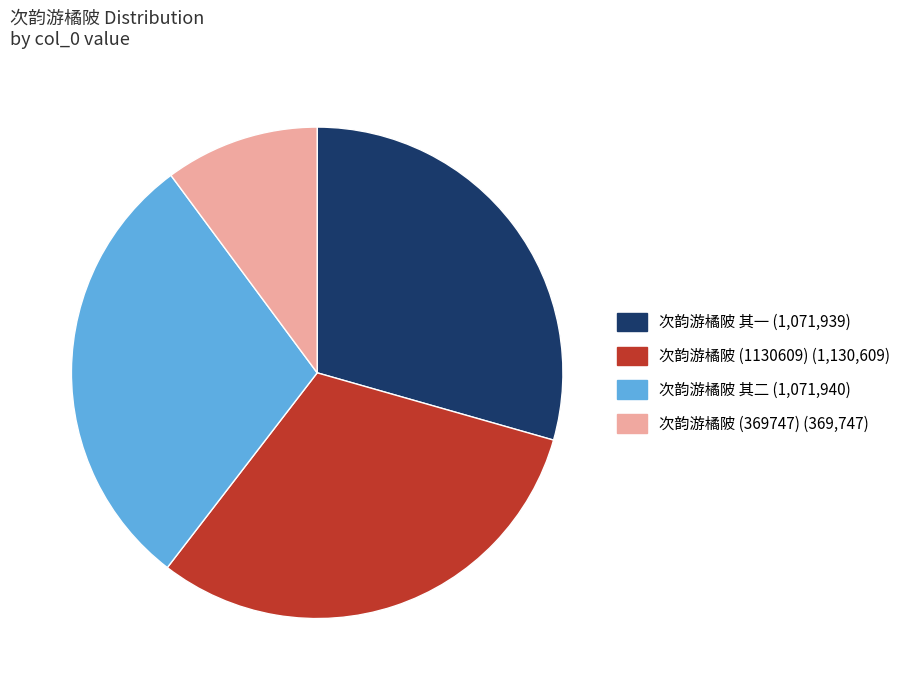

True or false: 次韵游橘陂 其二 accounts for 41% of the total.

False